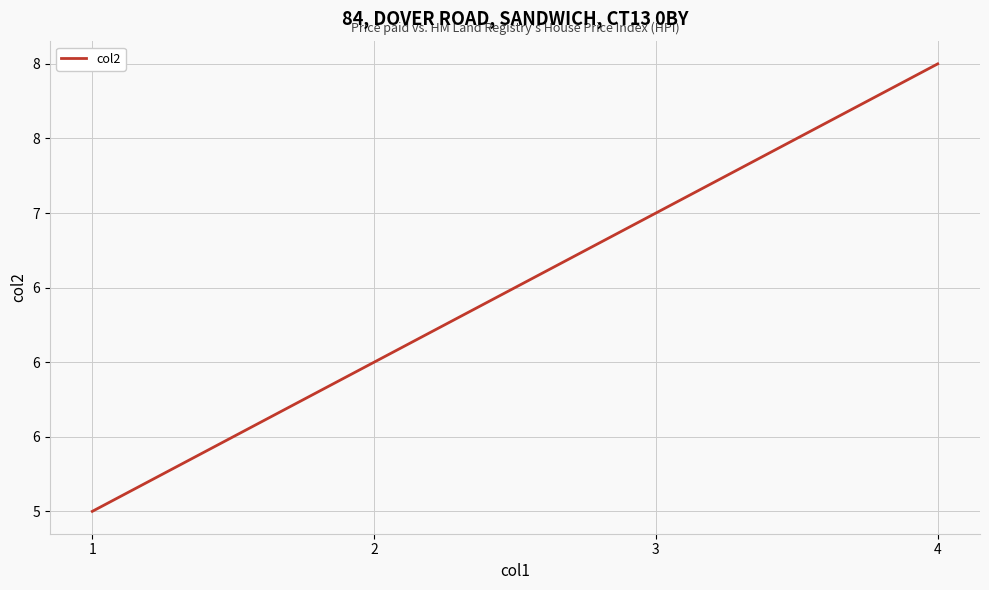

Rank the categories by value from lowest to highest.

1, 2, 3, 4